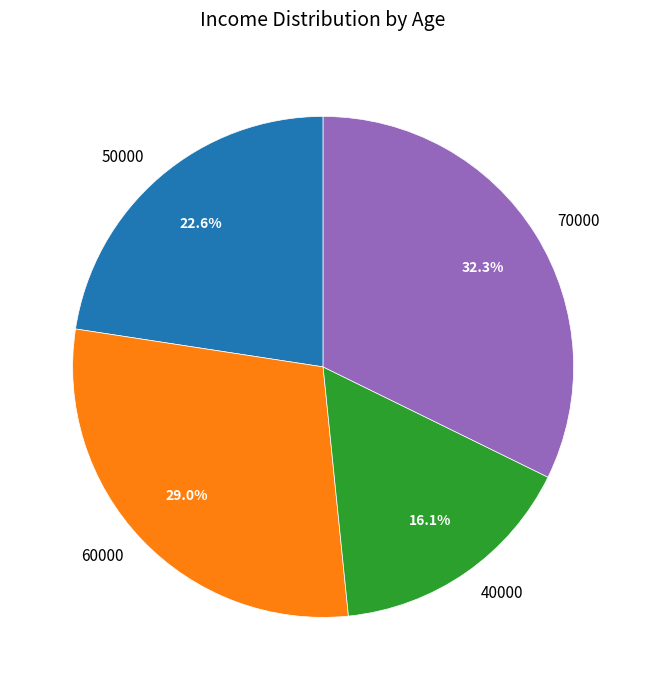

To the nearest percent, what is the difference between the 50000 and 70000 slice percentages?

10%